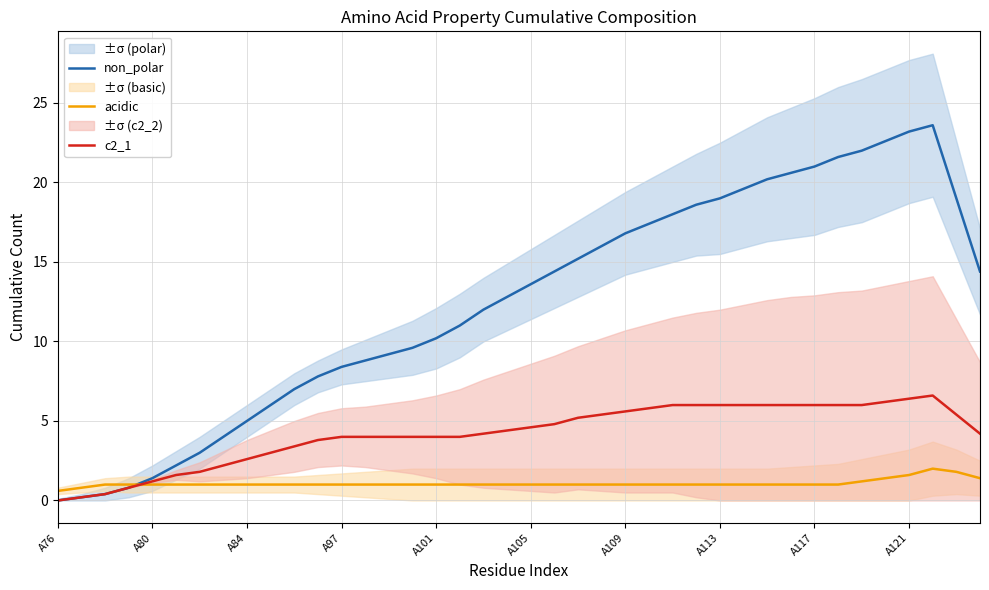

The value of non_polar at 38 is 6.9. True or false?

False